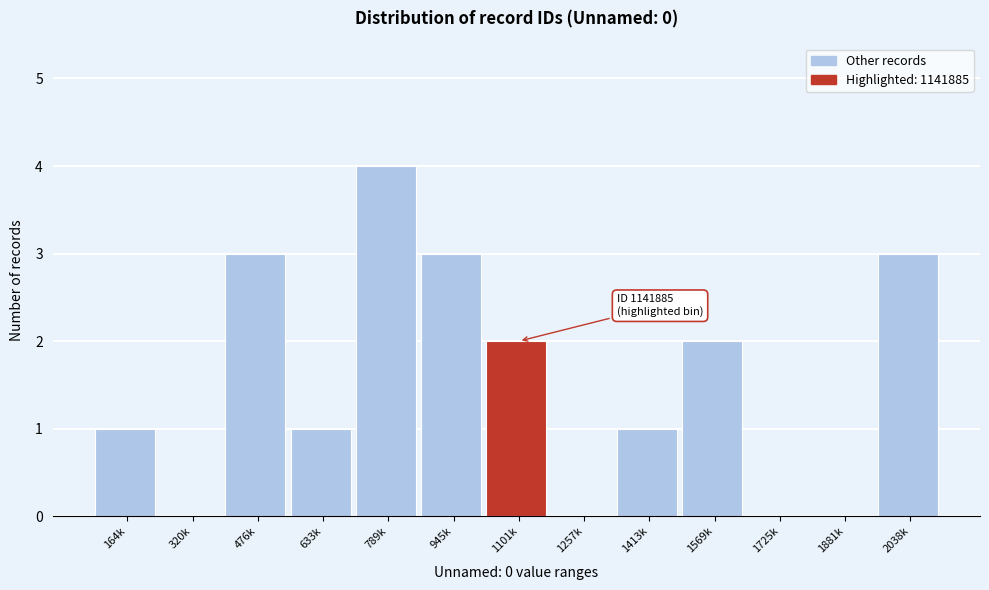

Reading left to right, extract all data points from this chart.

164k=1	320k=0	476k=3	633k=1	789k=4	945k=3	1101k=2	1257k=0	1413k=1	1569k=2	1725k=0	1881k=0	2038k=3